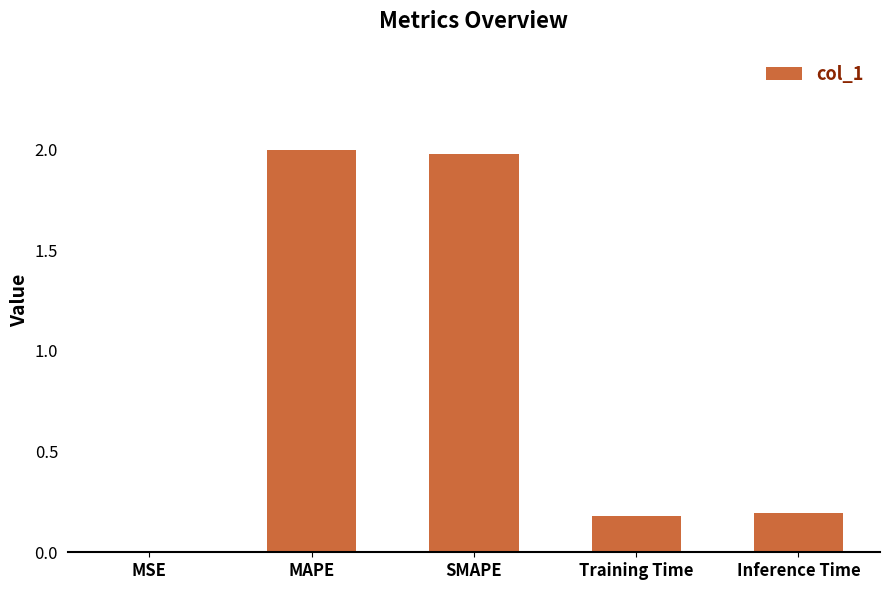

Read the value at Training Time.

0.2